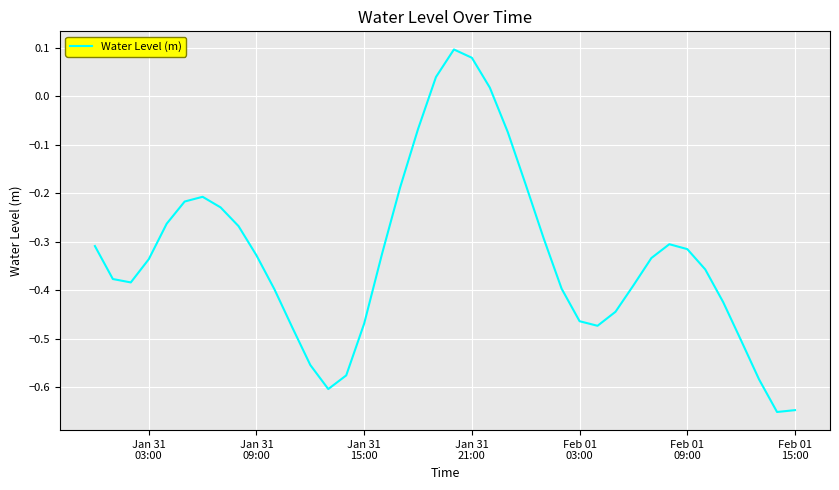

What is the difference between the maximum and minimum values?

0.7